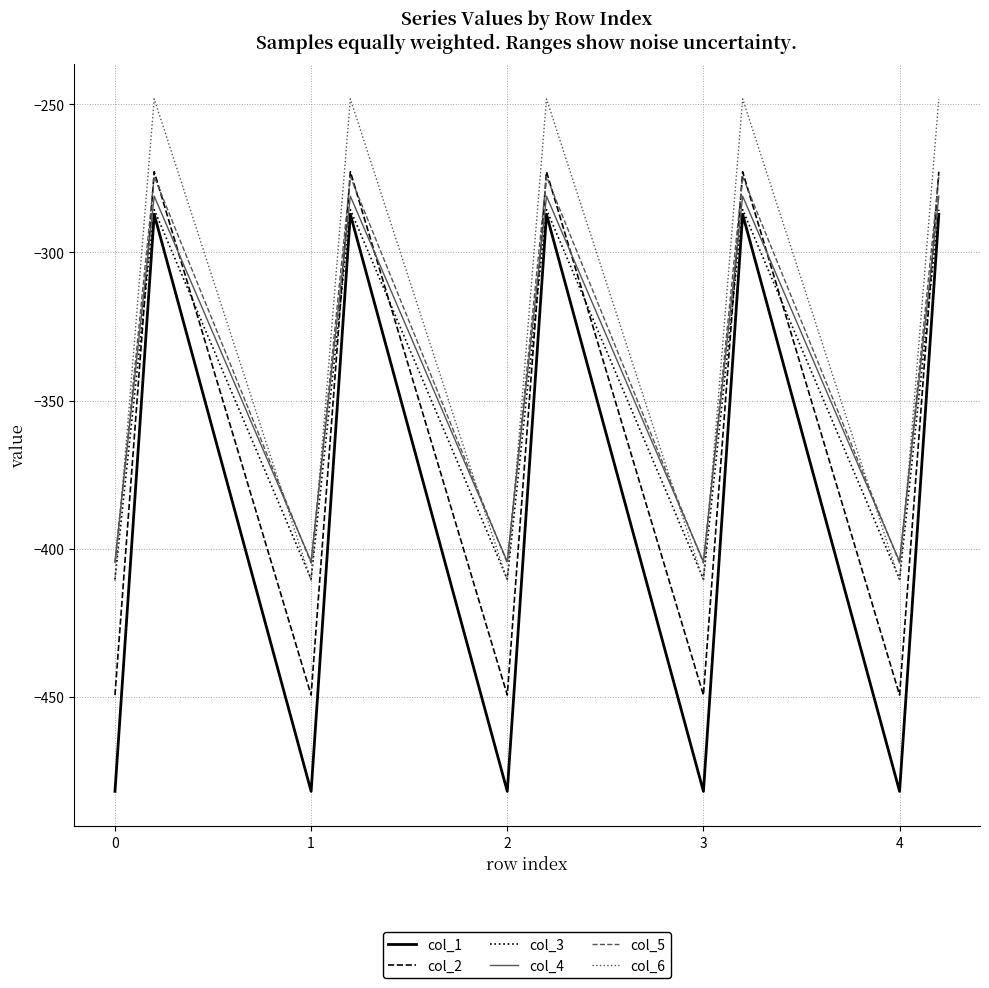

Which series ends up on top after the final intersection of col_3 and col_2?

col_2